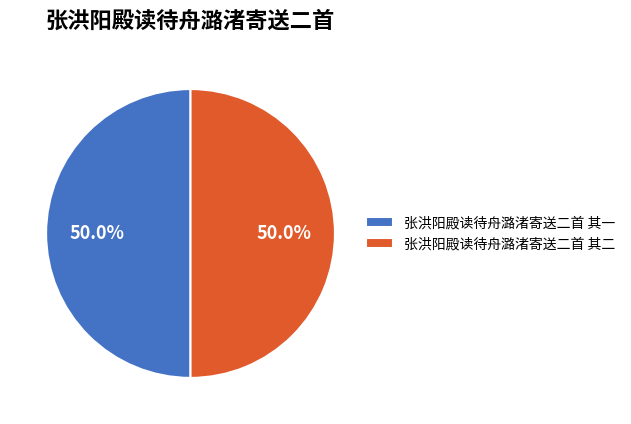

The 张洪阳殿读待舟潞渚寄送二首 其二 slice represents 50% of the pie. True or false?

True